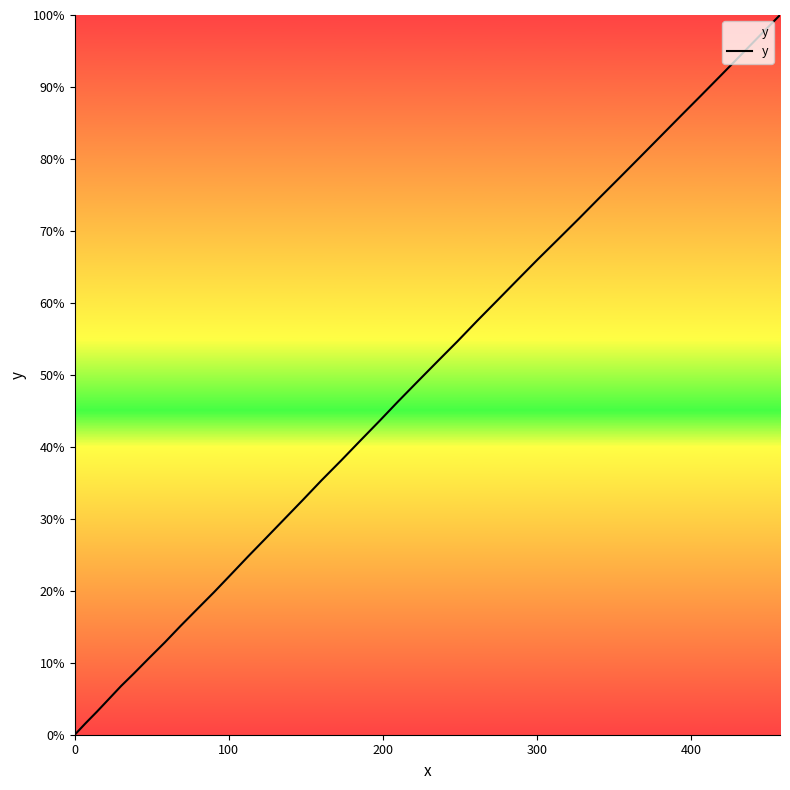

What is the average value?

46.5